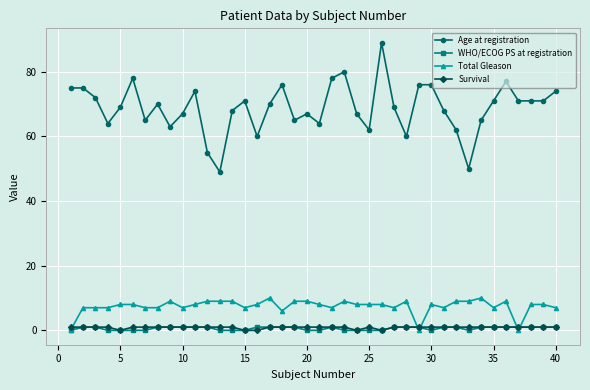

Which series has the largest total across all categories?

Age at registration